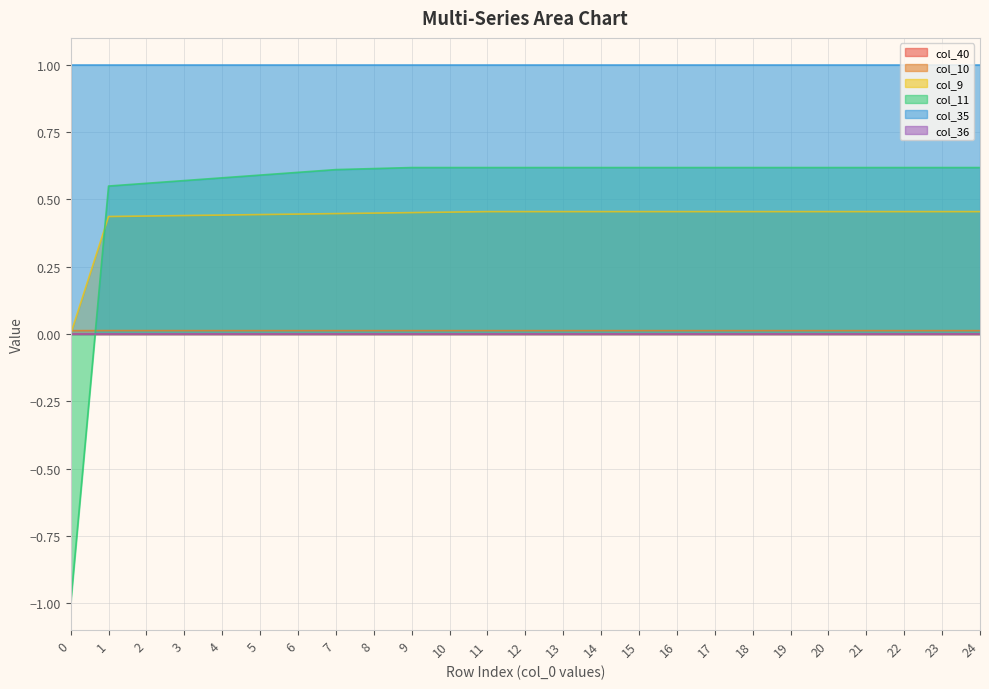

How many lines are shown in the chart?

6